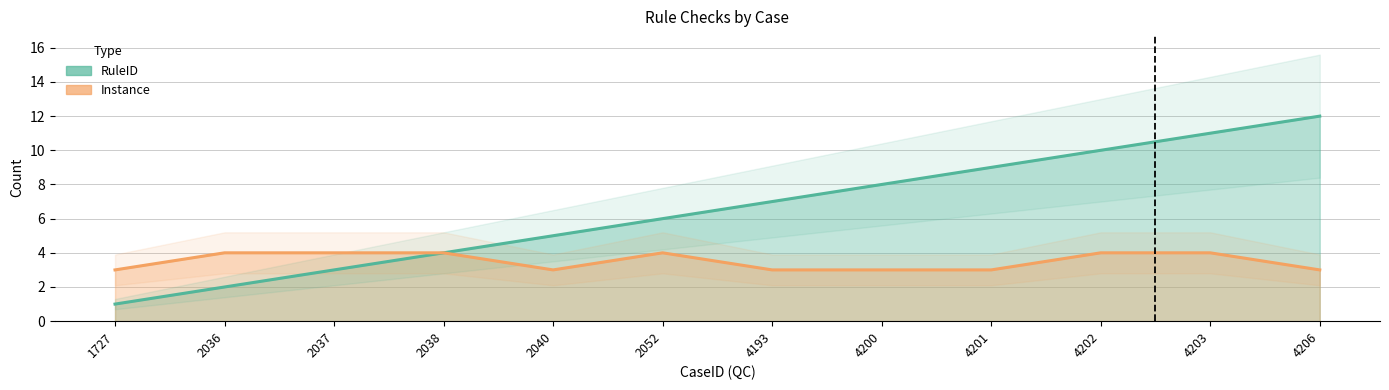

Between 4203 and 2040, which is larger?

4203